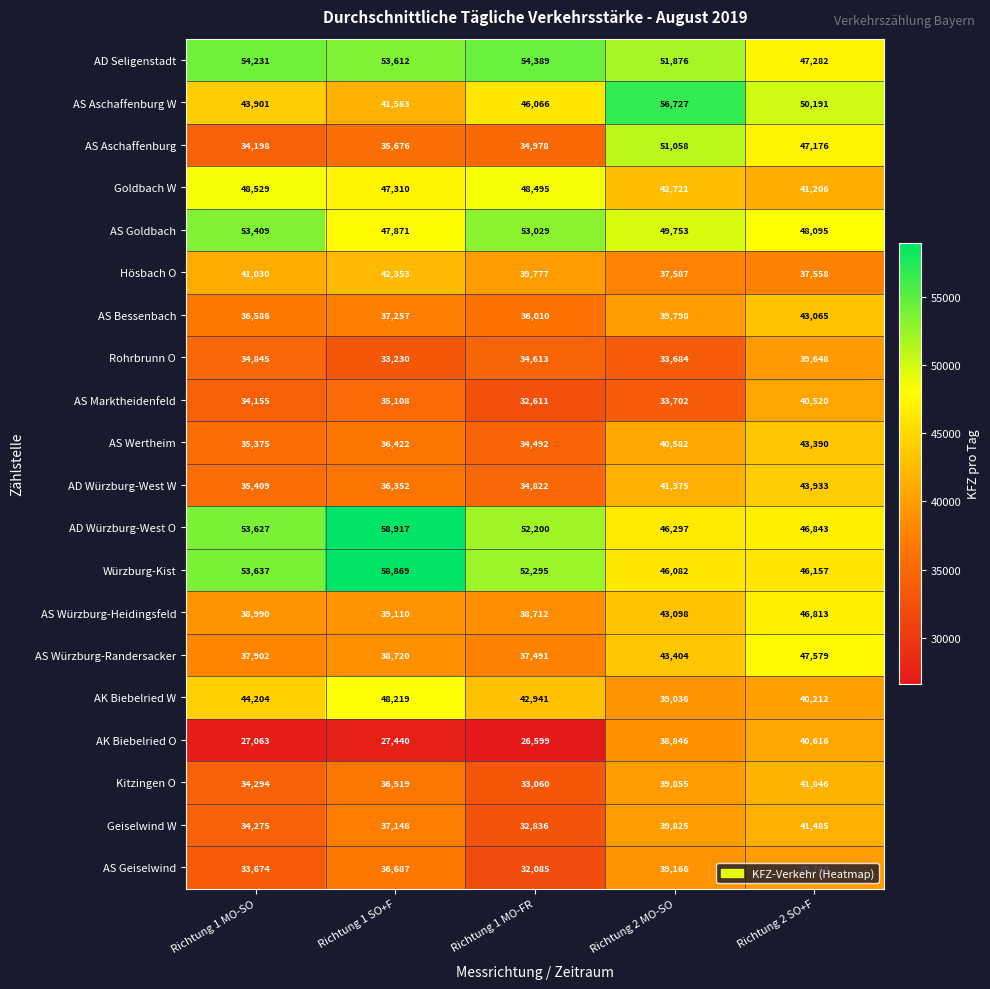

What is the total value across all series at Richtung 2 MO-SO?

854472